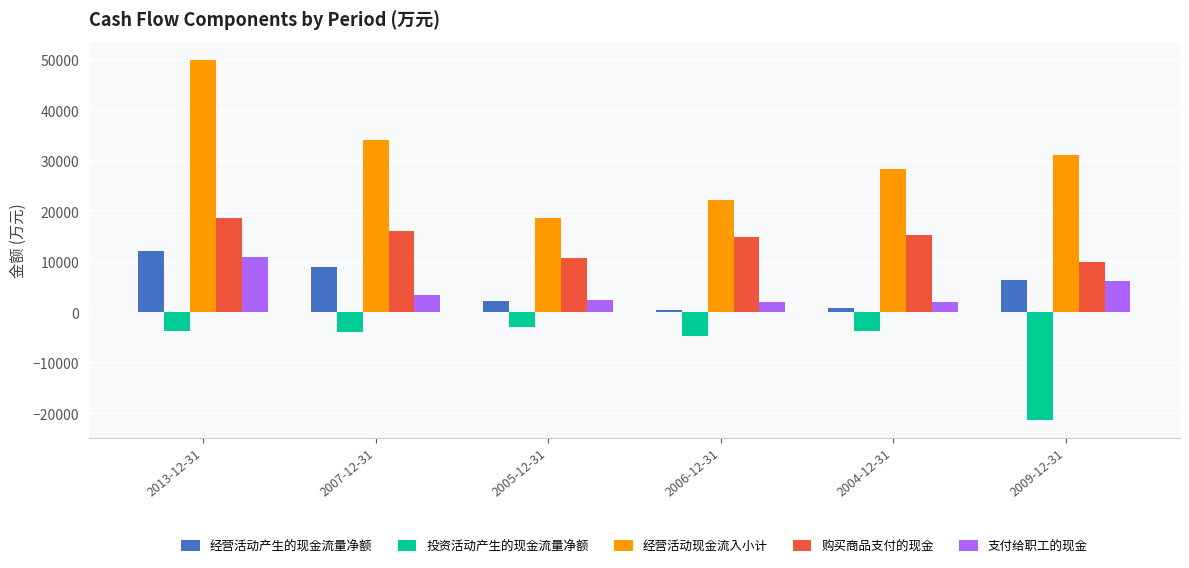

What is the sum of all 经营活动现金流入小计 values?

184532